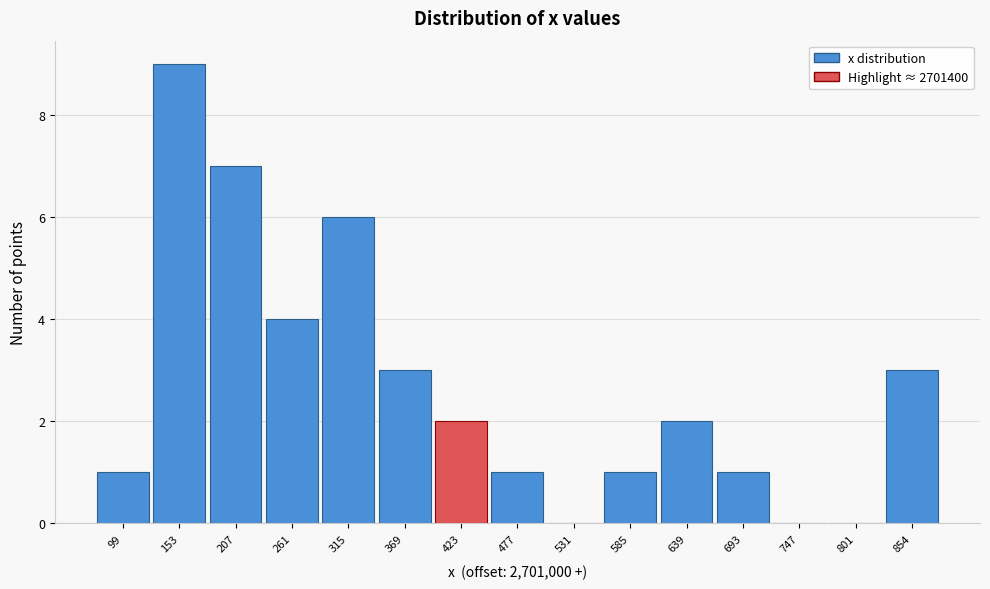

Reading right to left, transcribe all the data shown in this chart.

854=3	801=0	747=0	693=1	639=2	585=1	531=0	477=1	423=2	369=3	315=6	261=4	207=7	153=9	99=1